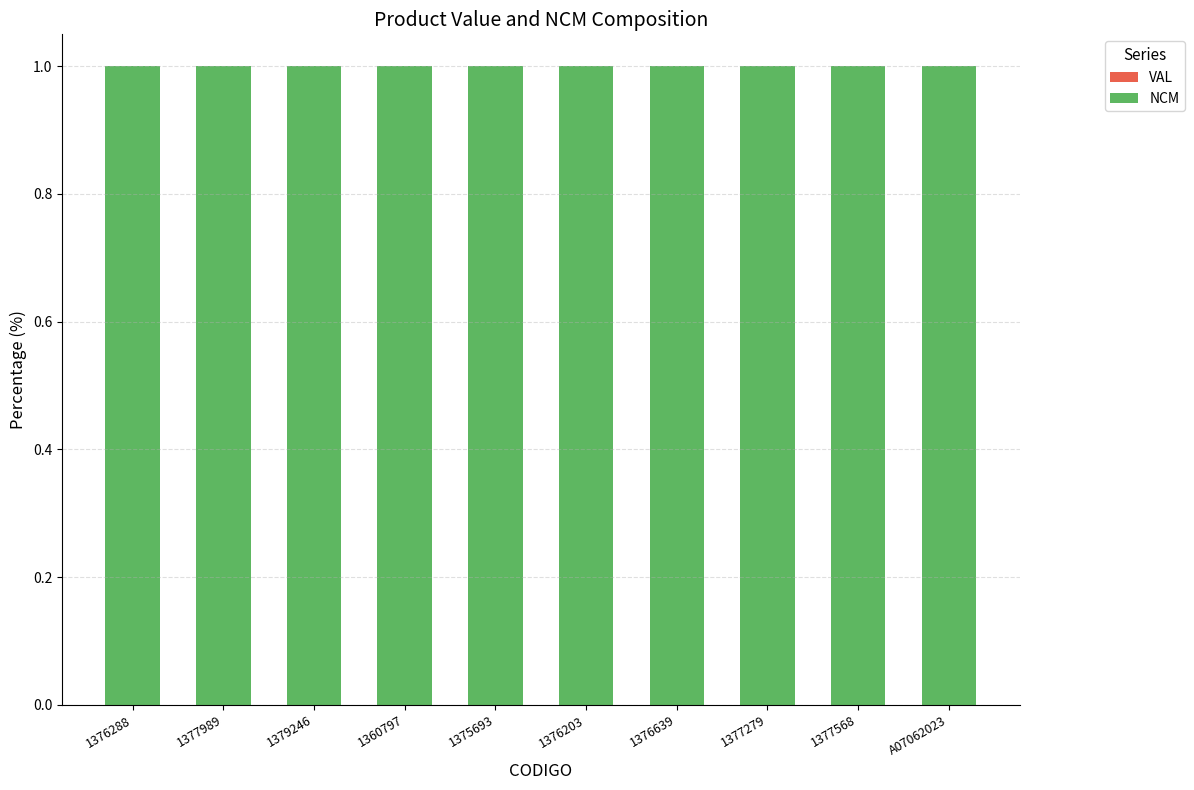

Are the bars grouped side by side (vs. stacked)?

No